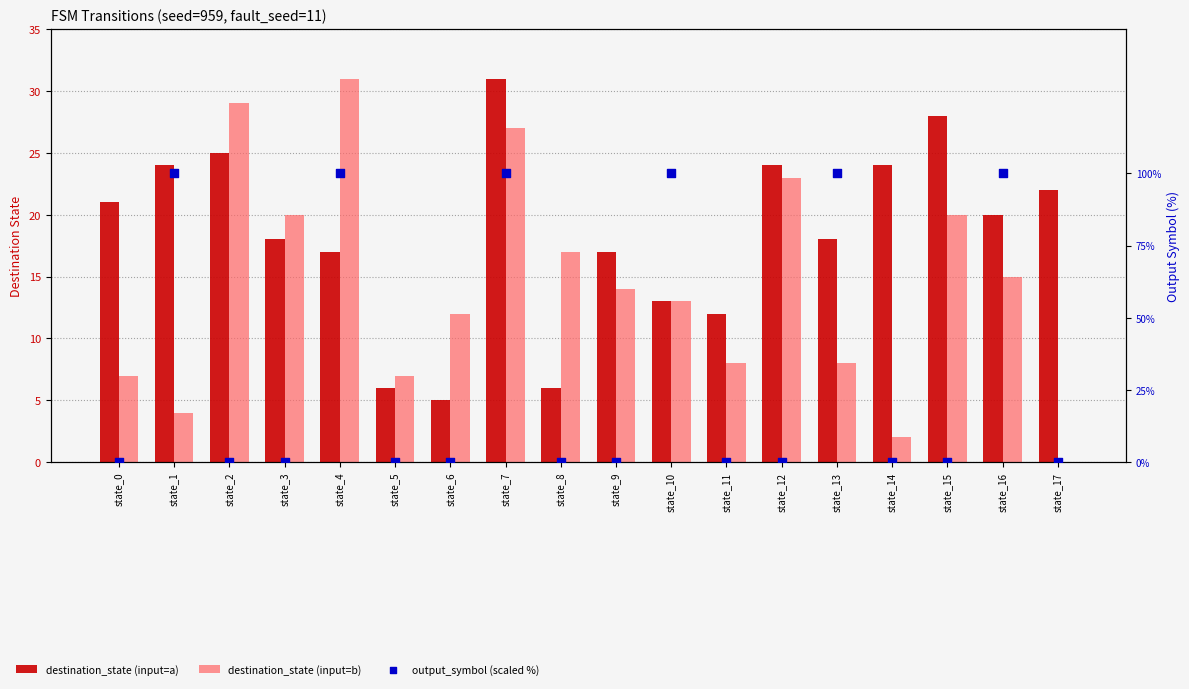

What are all the series names shown in the legend?

destination_state (input=a), destination_state (input=b), output_symbol (scaled %)